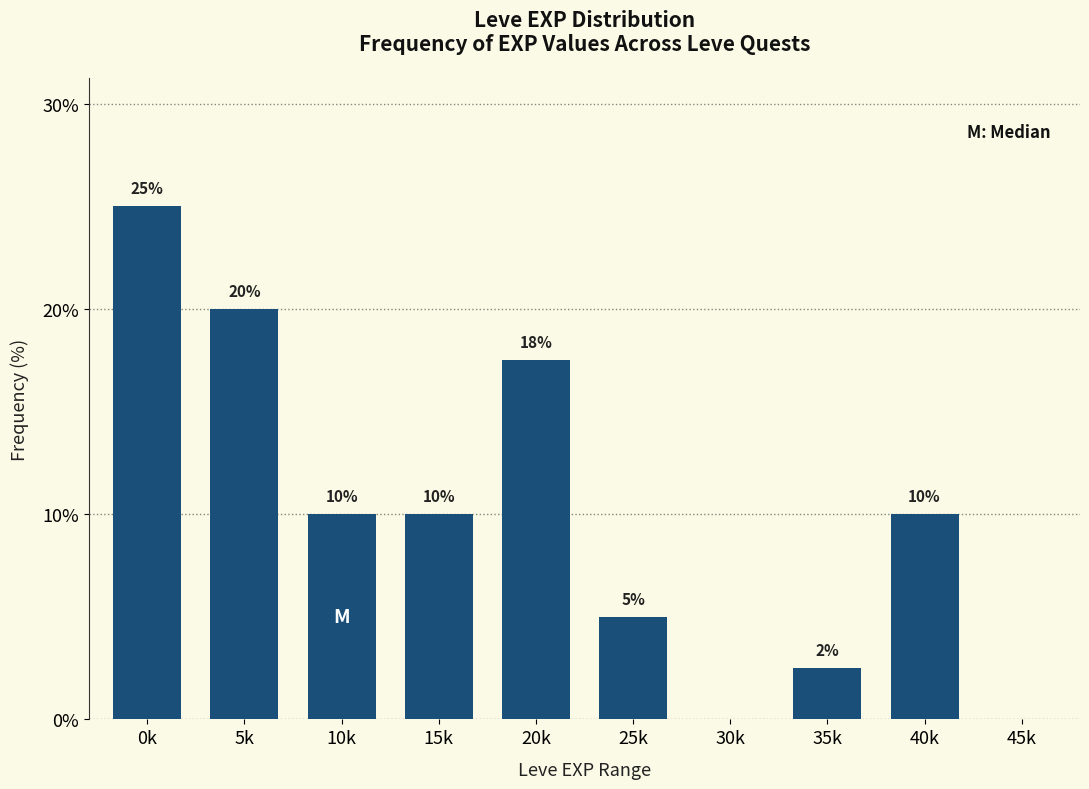

Approximately how many times larger is the value at 5k compared to 40k?

2.0